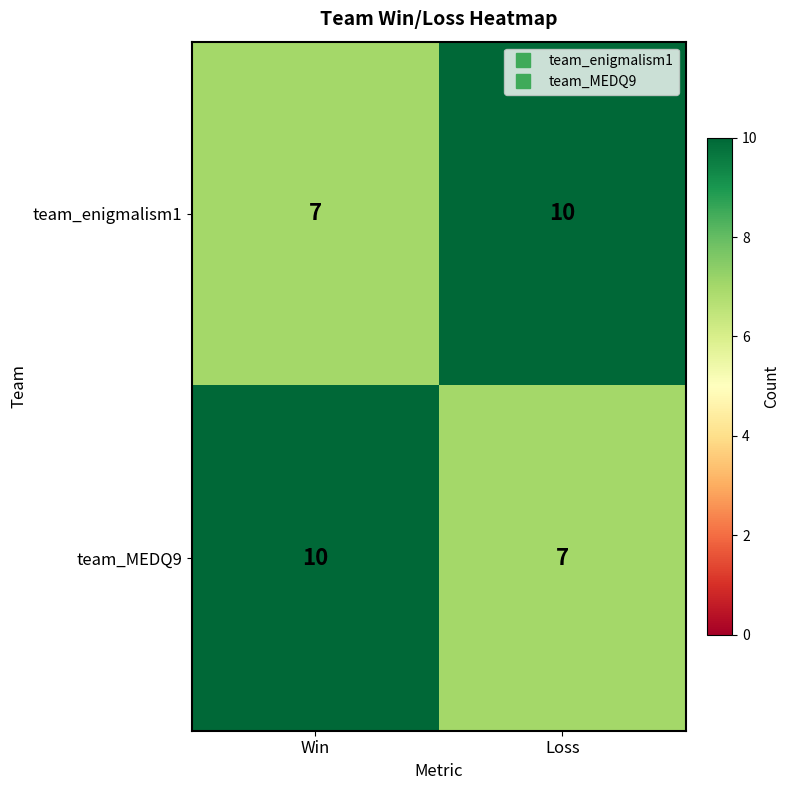

What is the spread (max minus min) of values at Loss?

3